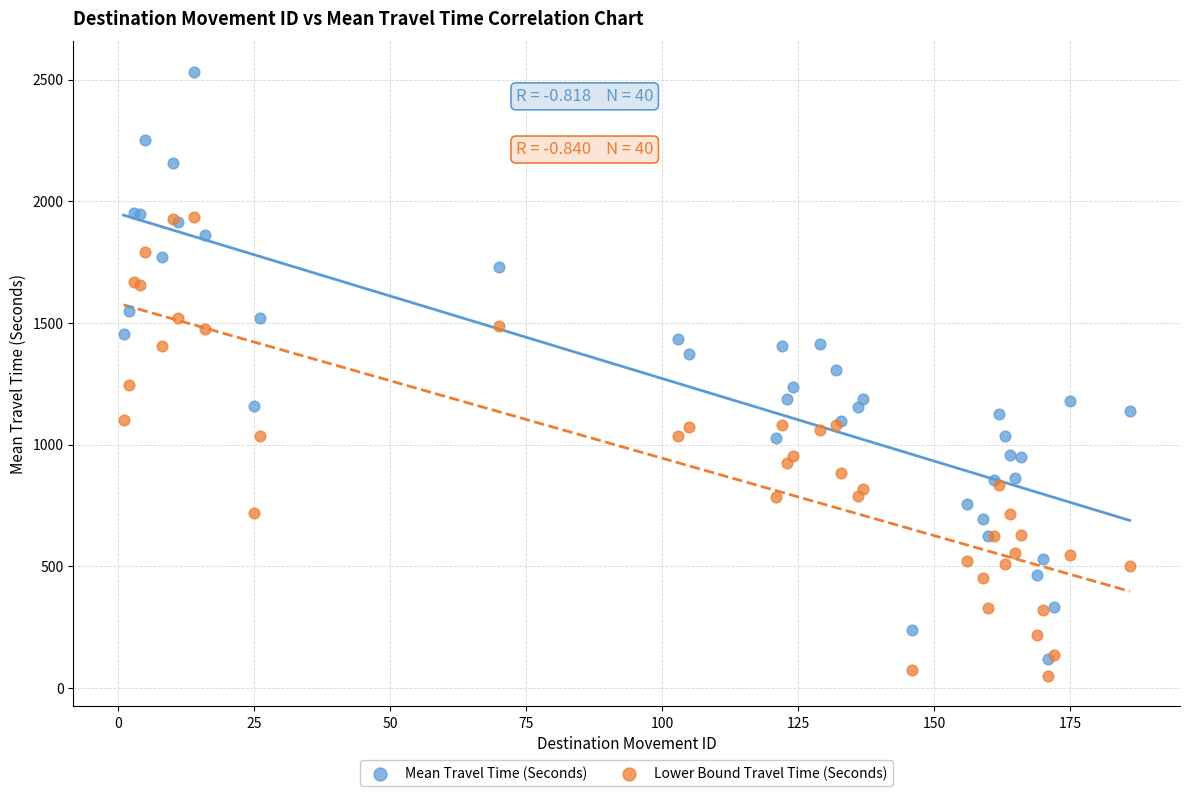

What are all the series names shown in the legend?

Mean Travel Time (Seconds), Lower Bound Travel Time (Seconds)